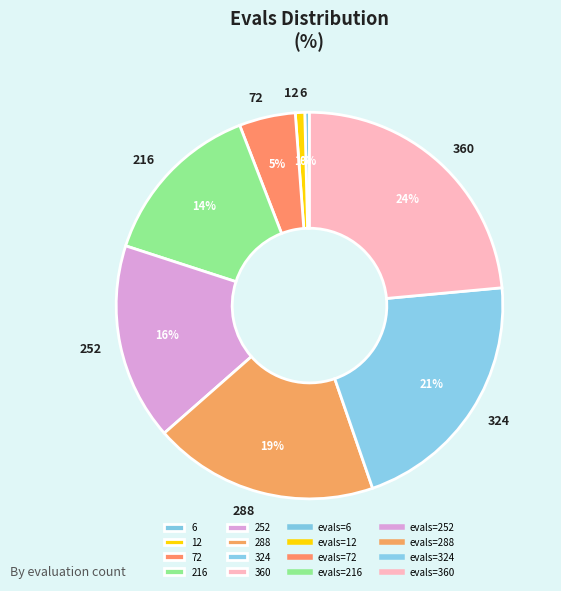

Is there any slice that represents more than half of the pie?

No